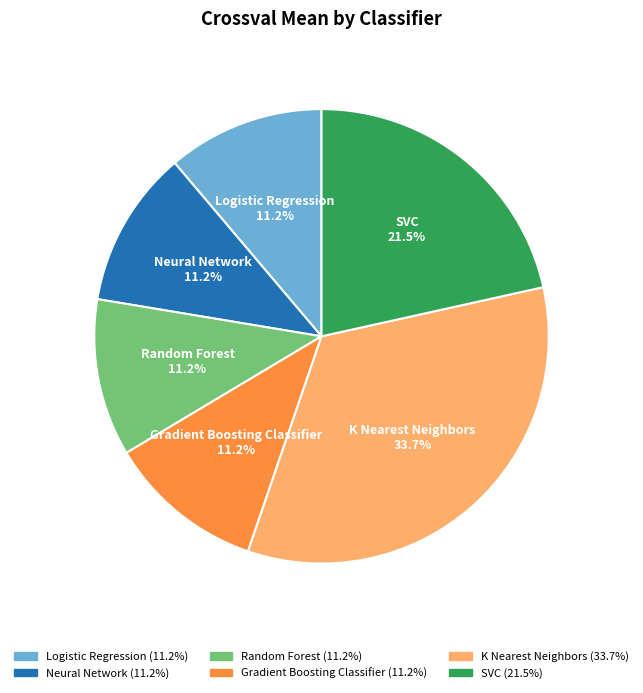

Which slice is the largest?

K Nearest Neighbors